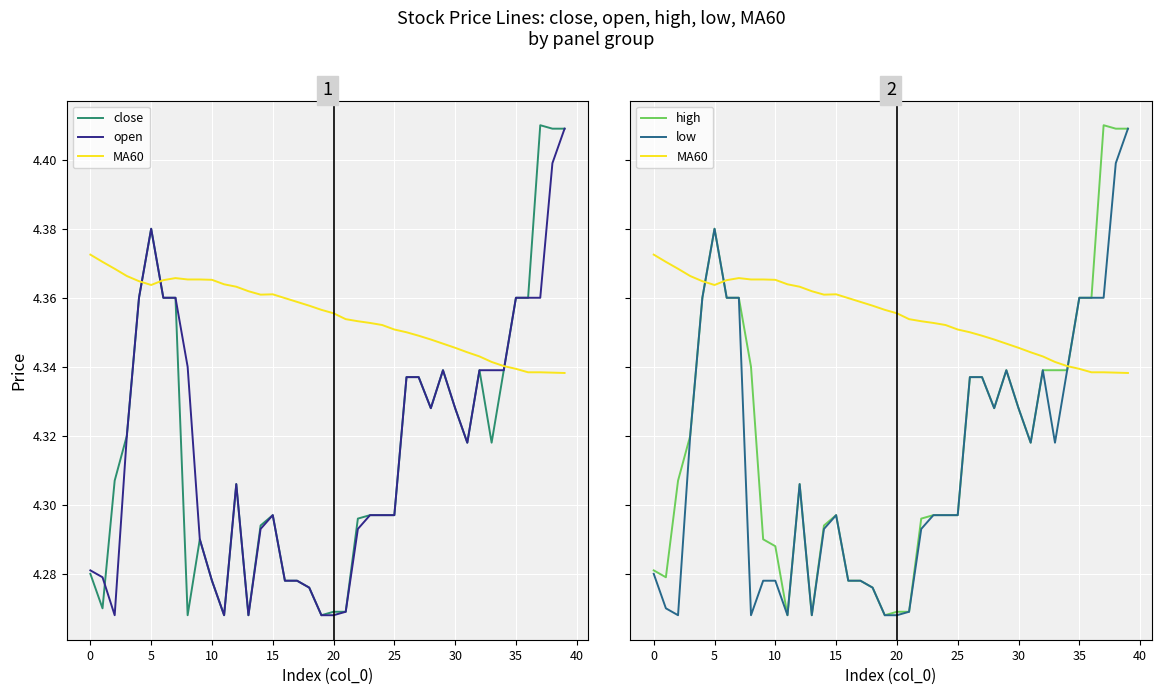

Between 5 and 20, which series saw the biggest shift?

open